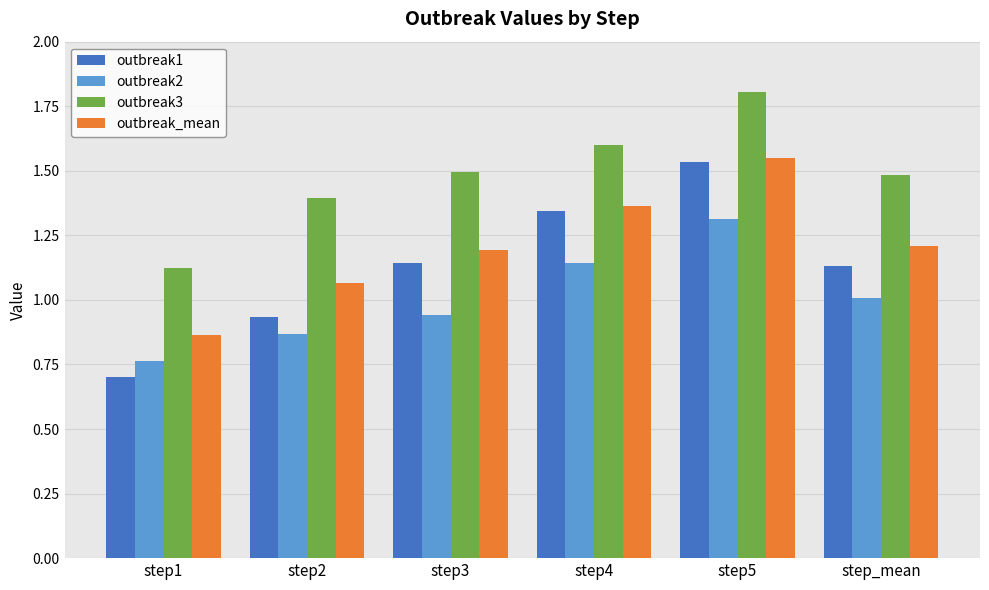

The outbreak2 series shows 1.3 at step5. True or false?

True